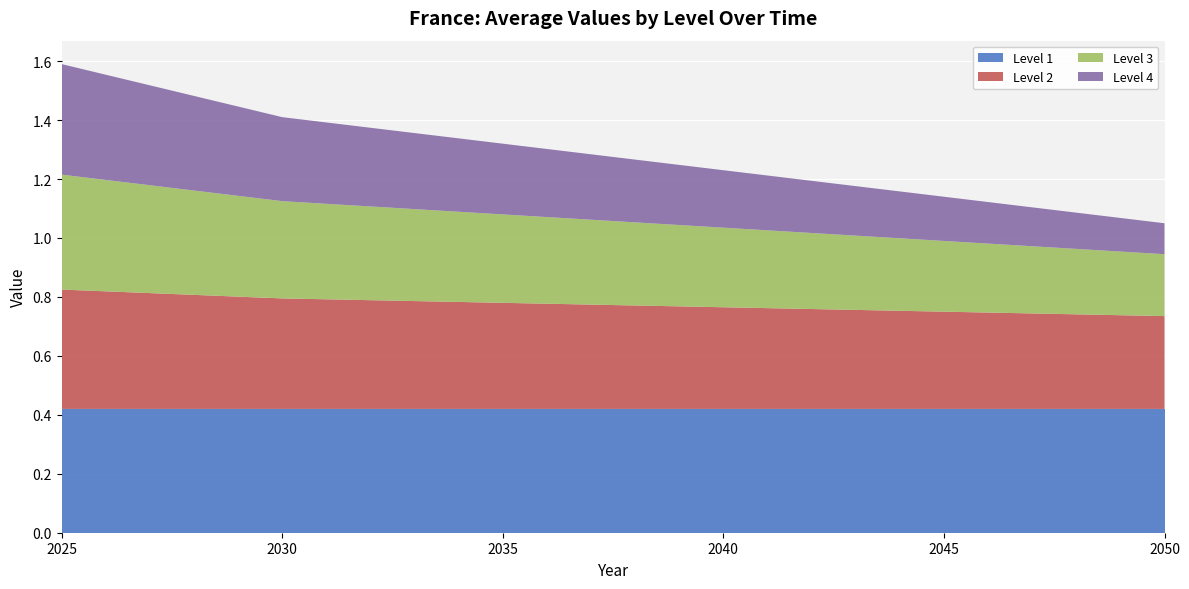

Reading left to right, extract all data points from this chart.

Level 1: 2025=0.4	2030=0.4	2035=0.4	2040=0.4	2045=0.4	2050=0.4
Level 2: 2025=0.4	2030=0.4	2035=0.4	2040=0.3	2045=0.3	2050=0.3
Level 3: 2025=0.4	2030=0.3	2035=0.3	2040=0.3	2045=0.2	2050=0.2
Level 4: 2025=0.4	2030=0.3	2035=0.2	2040=0.2	2045=0.1	2050=0.1